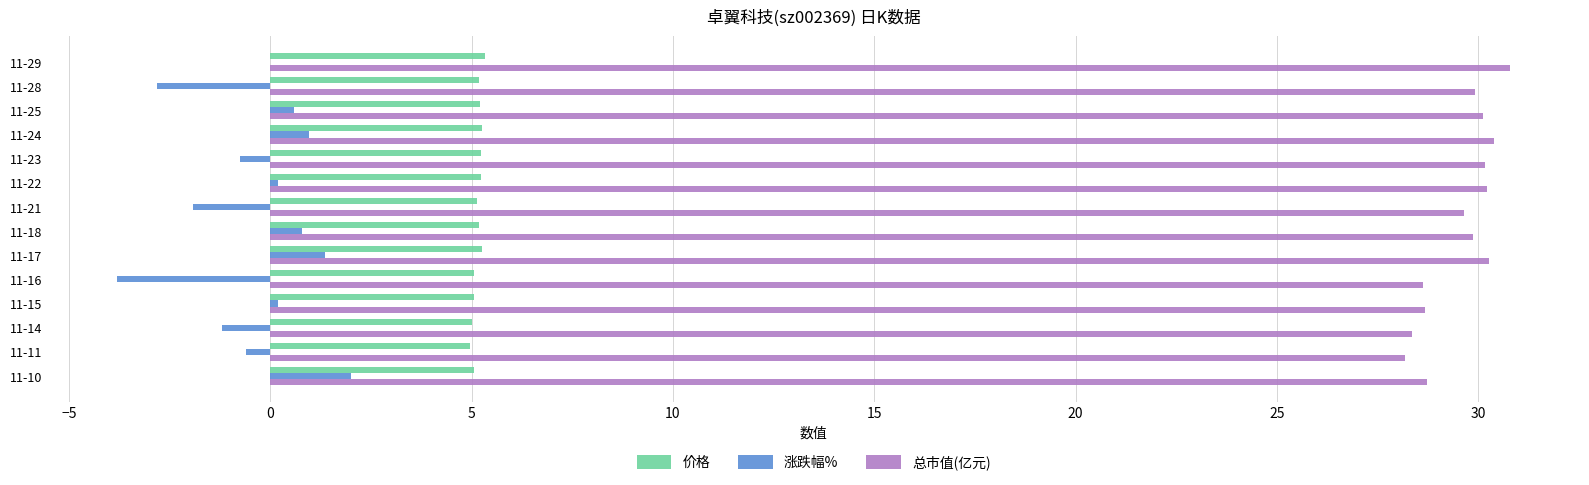

What is the sum of all 总市值(亿元) values?

414.0